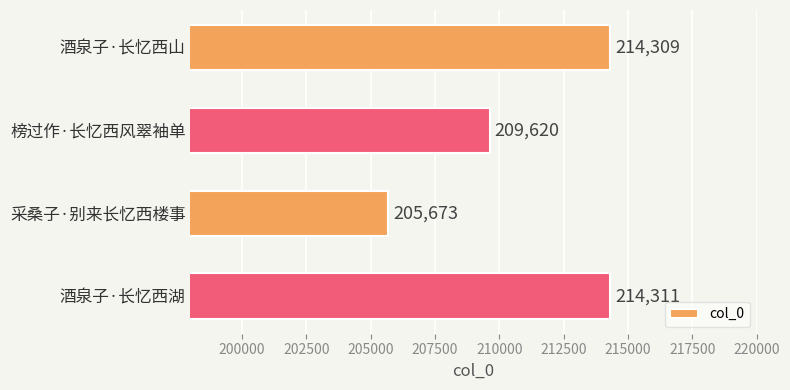

Count the number of categories in the chart.

4